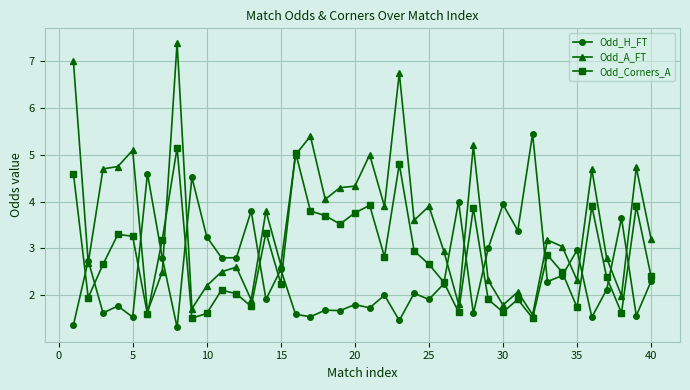

Which series has the largest total across all categories?

Odd_A_FT